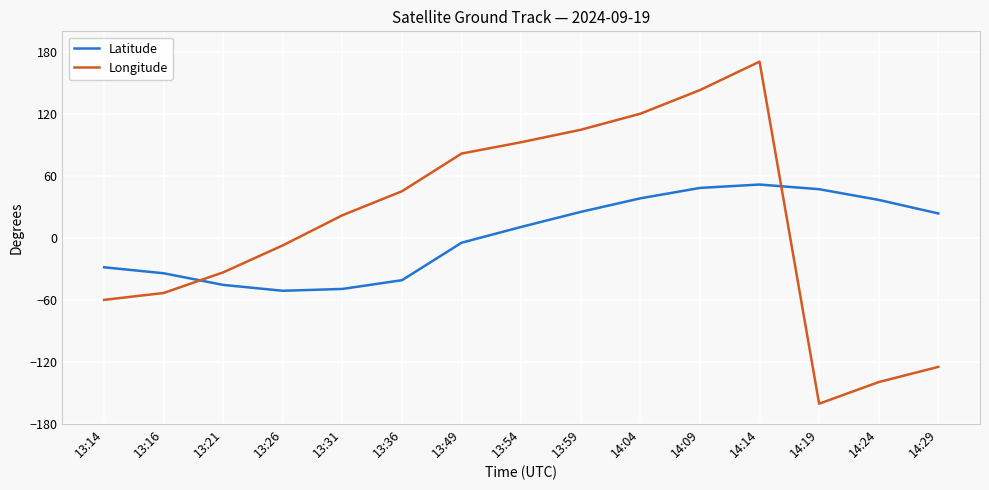

Which series changed the most between 13:26 and 14:24?

Longitude